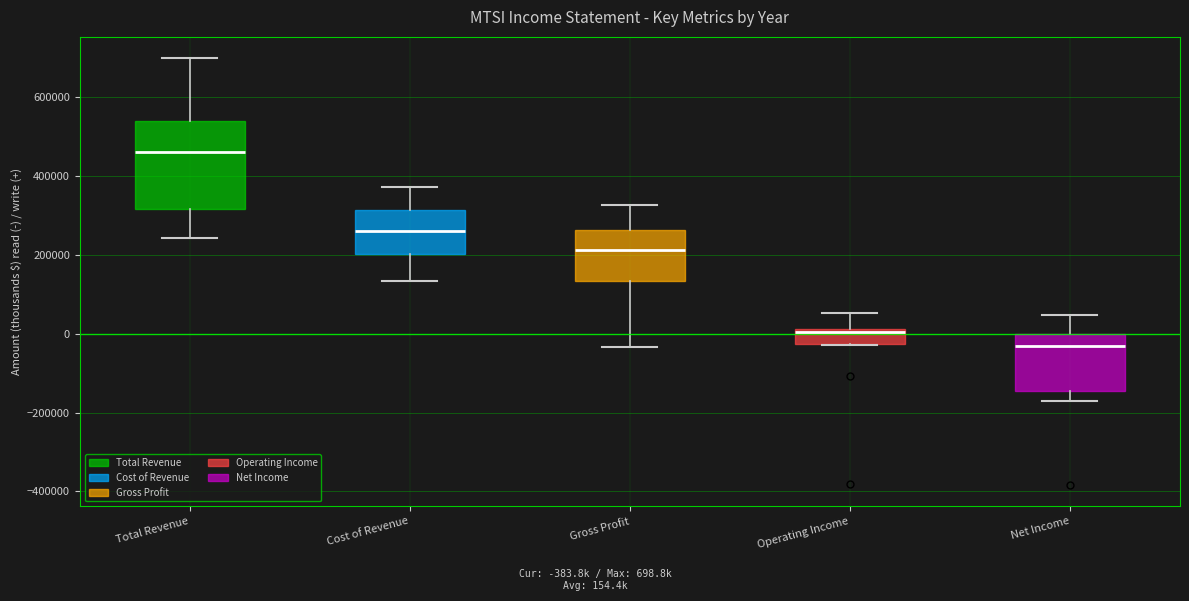

Where is the lower edge of the box for Net Income on the y-axis? The values are not printed on the chart, so give them approximately, as read against the axis.

-140000